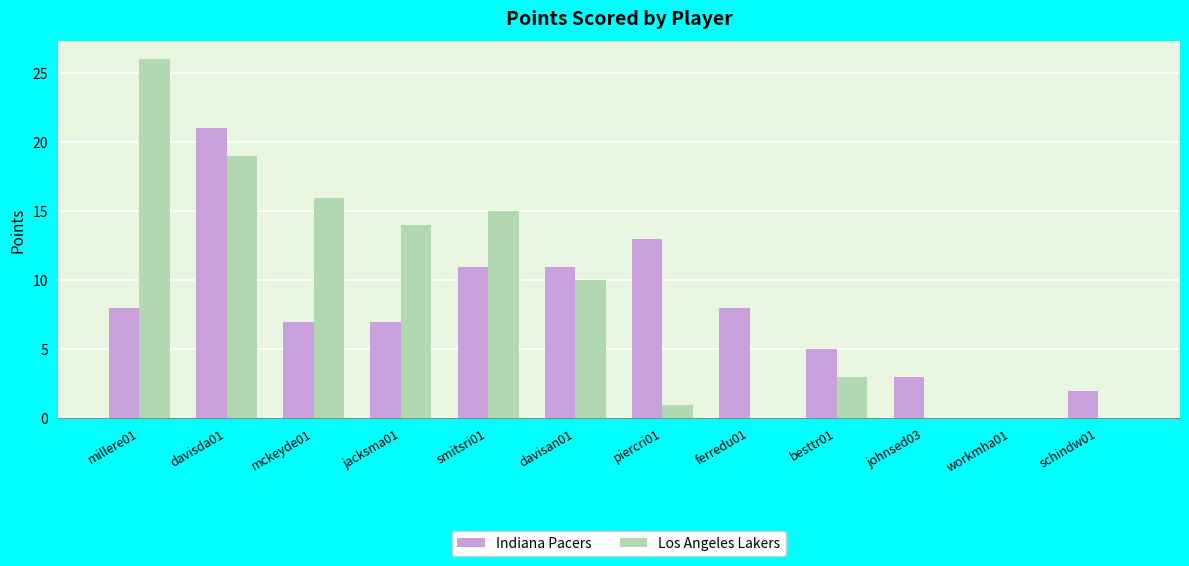

At which category is the sum across all series the highest?

davisda01